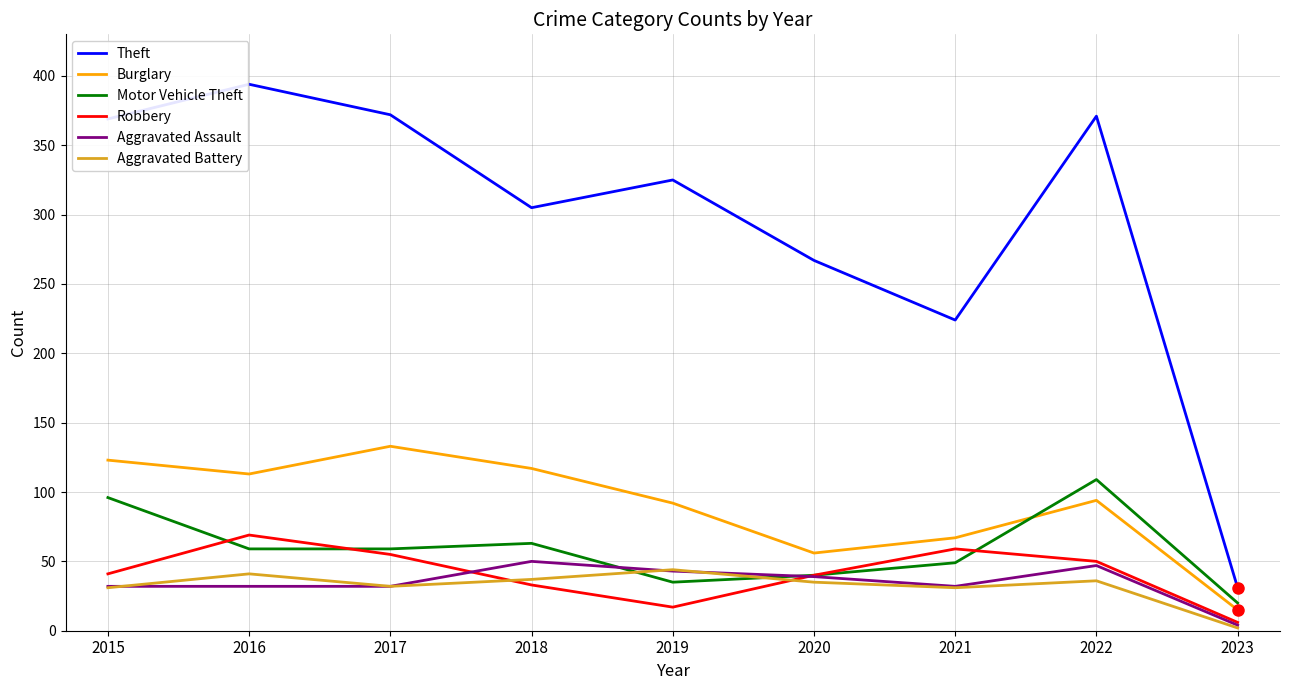

What is the sum of all Motor Vehicle Theft values?

530